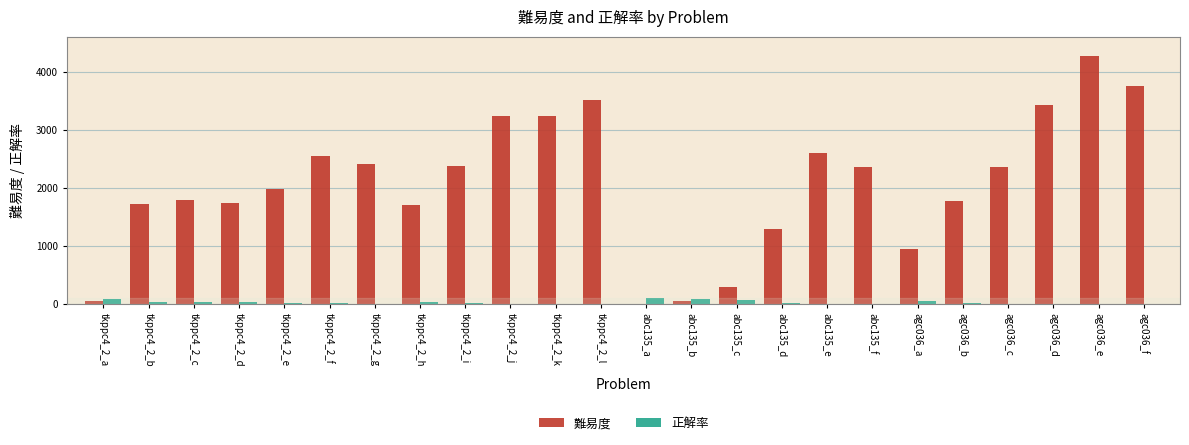

Are the bars grouped side by side (vs. stacked)?

Yes